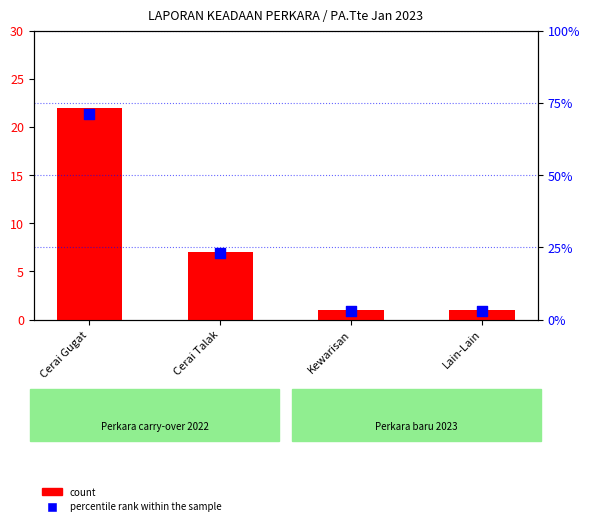

At how many categories does at least one series exceed 62?

1